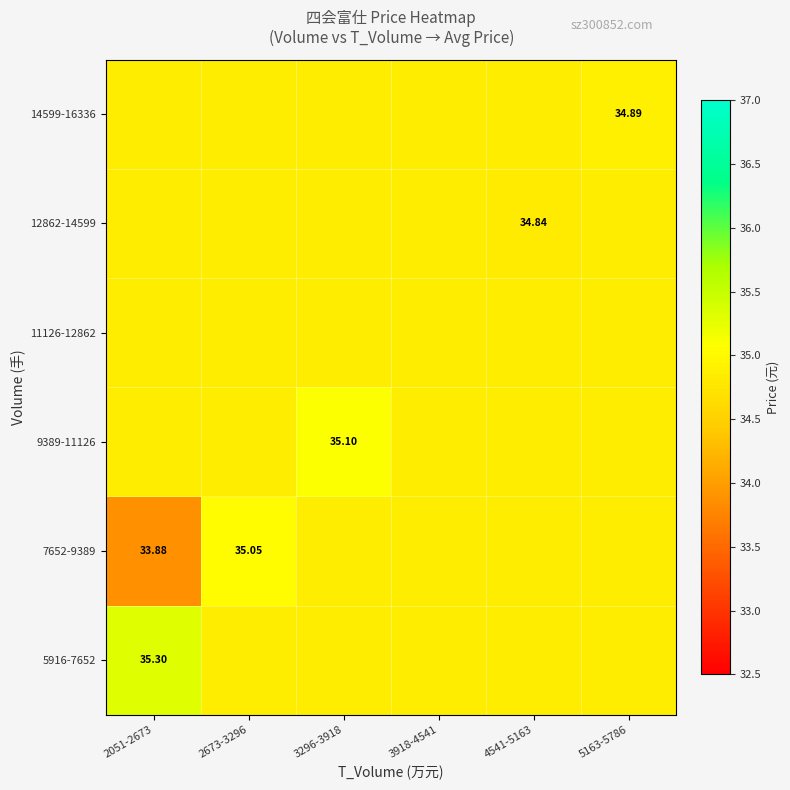

What is the maximum value shown in the chart?

35.3